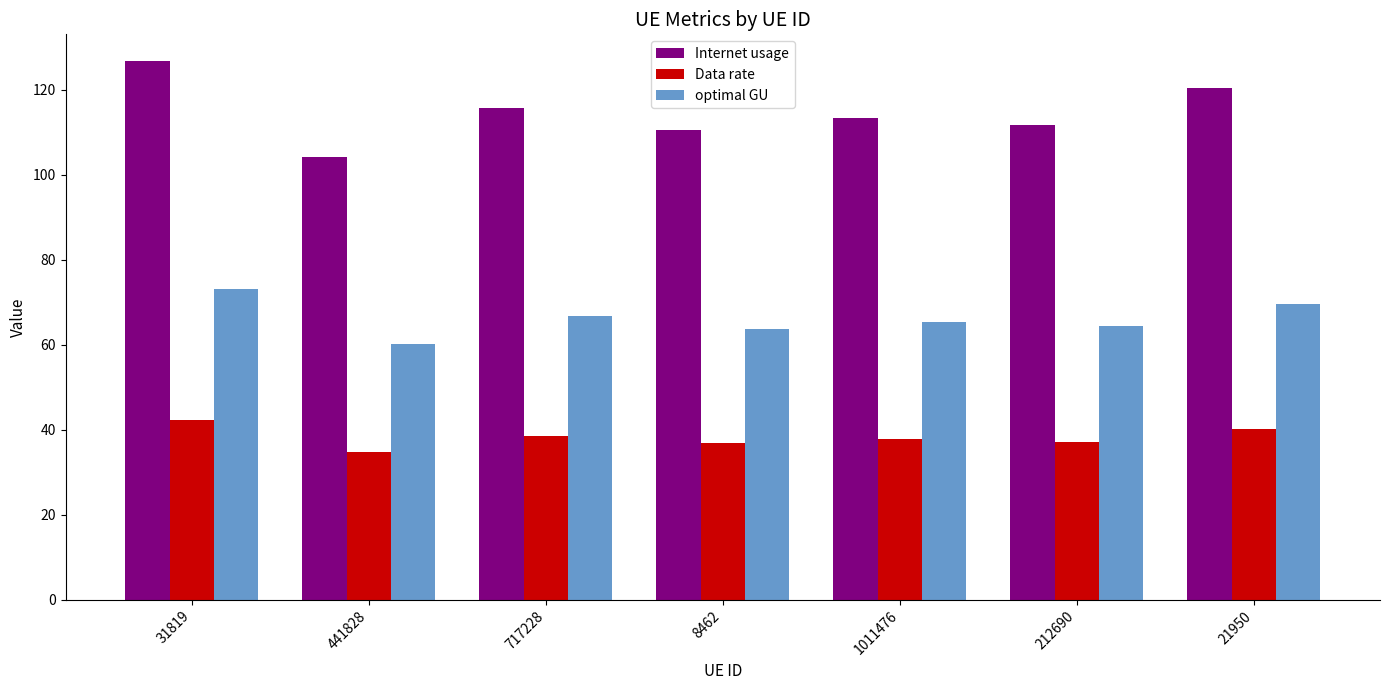

What is the label of the 5th bar from the left?

1011476